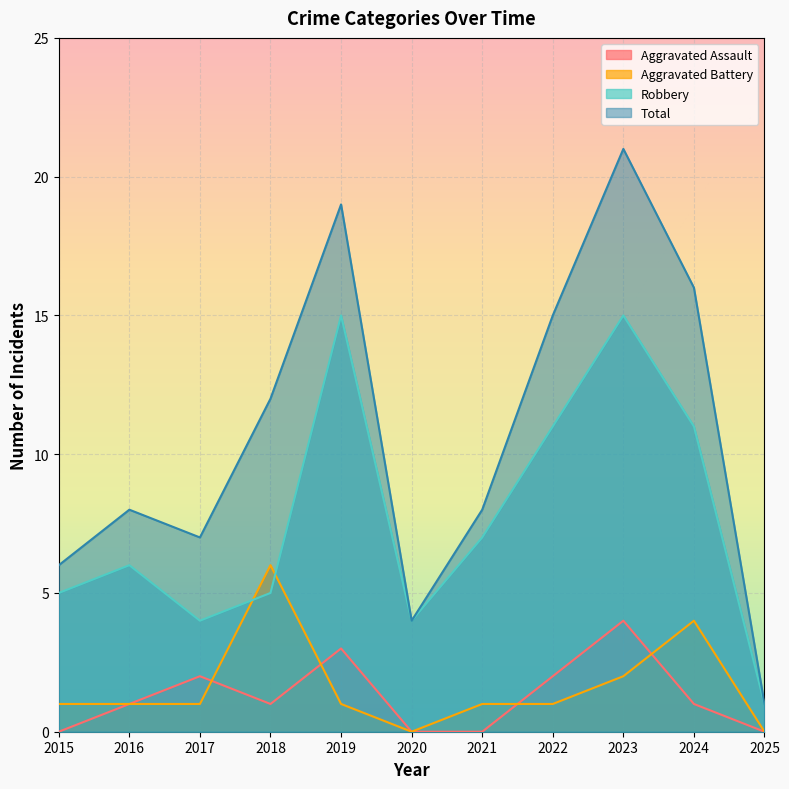

What is the difference between the highest and lowest values at 2022?

14